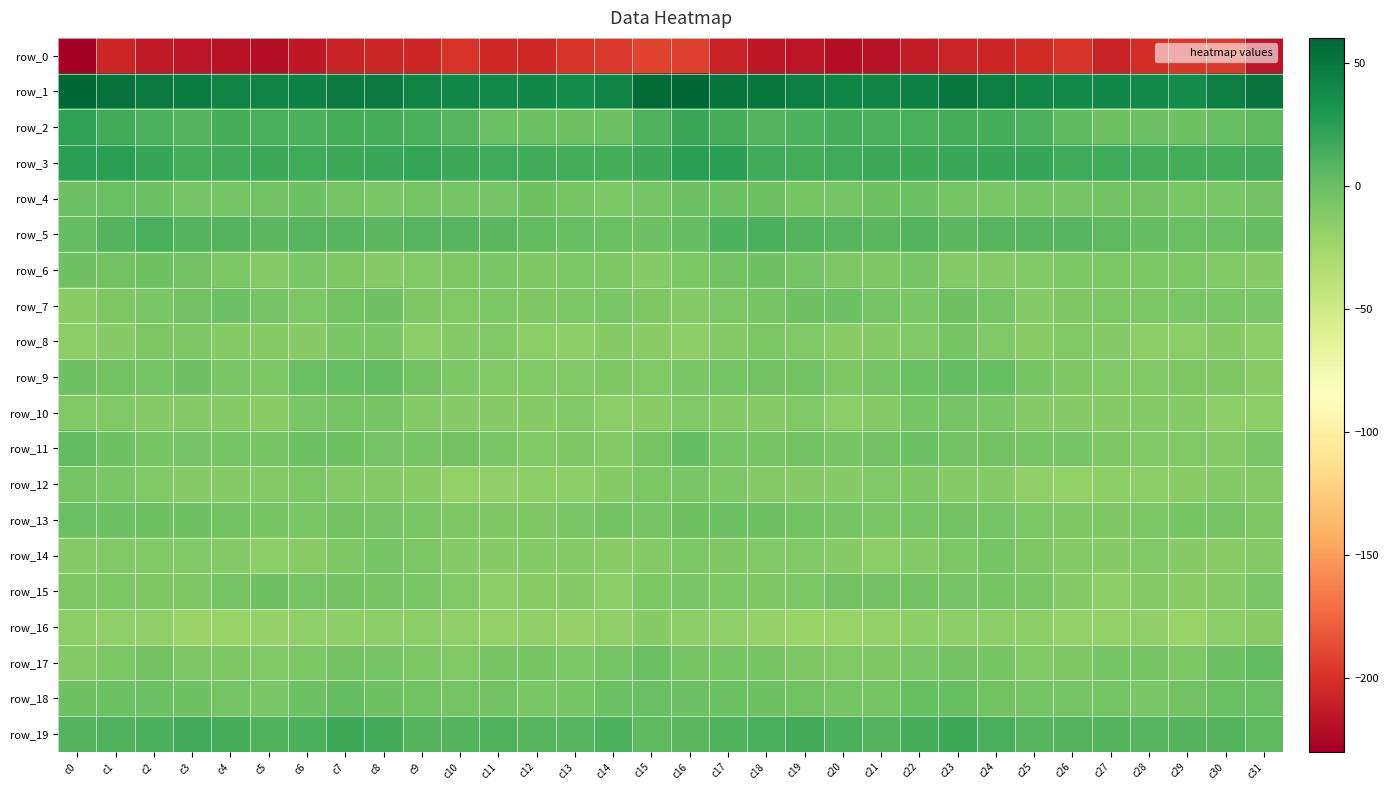

Reading right to left, what are all the values shown in this chart?

row_0: -217.7	-197.0	-198.1	-202.5	-208.9	-199.4	-204.1	-207.3	-207.6	-212.2	-218.7	-220.2	-217.6	-215.2	-208.8	-193.7	-191.3	-197.0	-198.9	-206.2	-205.9	-198.7	-206.8	-207.0	-209.0	-214.9	-220.2	-218.7	-217.1	-214.0	-207.4	-230.2
row_1: 51.9	46.4	38.5	39.8	40.4	39.3	40.7	46.5	49.9	45.3	42.6	41.9	45.8	49.0	51.5	60.3	57.2	42.9	37.9	40.8	39.5	40.1	42.3	48.5	48.8	43.4	42.6	42.7	47.6	48.7	52.6	60.0
row_2: 4.9	0.8	-3.1	-1.6	-2.4	4.7	10.4	14.7	14.6	13.1	11.7	14.7	11.1	9.2	14.7	18.6	10.4	-1.1	-3.1	-1.6	-0.7	7.7	12.2	14.8	14.6	11.7	13.0	14.2	8.6	11.1	15.9	21.9
row_3: 15.1	13.8	14.1	14.5	16.4	16.2	20.2	20.0	18.4	17.2	17.6	16.5	14.4	16.7	24.1	24.2	17.7	13.8	14.3	15.3	16.1	17.5	21.3	18.8	18.3	16.8	17.8	15.6	13.9	19.9	24.6	25.1
row_4: -4.1	-7.0	-7.7	-3.6	-3.8	-5.4	-5.1	-6.9	-6.5	-1.8	-2.8	-4.8	-5.7	-2.9	-1.5	-1.7	-5.4	-8.1	-6.0	-2.9	-4.7	-5.5	-5.2	-7.2	-5.1	-1.1	-4.0	-5.3	-5.4	-1.8	-1.0	-1.5
row_5: 2.0	-0.0	0.1	2.2	5.1	7.2	7.6	7.3	6.5	8.4	5.9	7.4	8.7	11.8	10.6	1.5	-1.2	-0.8	0.9	3.1	6.3	7.3	7.7	6.9	7.0	8.0	5.9	8.2	9.0	13.4	8.3	1.9
row_6: -12.8	-10.8	-8.1	-8.6	-8.0	-8.2	-11.0	-11.9	-11.3	-6.3	-9.9	-9.9	-4.6	-2.2	-4.2	-8.5	-13.2	-10.0	-8.0	-8.9	-7.0	-9.6	-10.9	-12.7	-9.0	-6.7	-11.3	-7.8	-3.3	-2.3	-3.6	-3.2
row_7: -6.9	-6.9	-7.4	-8.5	-8.7	-9.7	-11.3	-4.5	-3.1	-7.1	-6.5	-2.0	-2.3	-6.5	-8.1	-12.0	-9.2	-7.1	-7.8	-8.9	-8.7	-10.8	-9.0	-3.1	-4.0	-8.3	-4.5	-1.7	-3.8	-7.0	-9.0	-13.9
row_8: -14.9	-12.4	-15.5	-16.2	-11.3	-10.5	-14.5	-10.2	-6.3	-11.1	-12.9	-13.5	-10.5	-8.8	-11.7	-16.5	-14.4	-12.8	-16.3	-14.7	-10.1	-11.9	-14.6	-7.2	-7.7	-12.7	-13.1	-12.6	-9.1	-9.3	-12.5	-14.8
row_9: -13.6	-9.7	-10.0	-10.5	-10.4	-9.3	-5.7	0.7	1.6	0.1	-5.0	-9.5	-3.6	-4.1	-4.8	-7.1	-10.0	-9.5	-10.1	-10.3	-10.5	-8.1	-3.5	2.2	0.8	-0.9	-7.9	-7.5	-2.8	-4.5	-3.4	-3.0
row_10: -16.5	-16.7	-11.5	-11.9	-13.4	-12.3	-13.4	-7.2	-5.0	-5.7	-11.7	-15.0	-11.1	-12.9	-12.3	-10.7	-14.2	-15.3	-10.6	-12.8	-13.2	-12.5	-11.7	-5.6	-5.1	-7.3	-14.1	-13.4	-11.7	-12.7	-11.1	-10.2
row_11: -6.9	-11.7	-10.3	-10.5	-9.4	-4.5	-5.4	-4.2	-4.3	-1.0	-4.3	-5.6	-4.3	-5.9	-4.7	1.3	-4.4	-12.1	-9.5	-11.0	-7.5	-4.3	-4.7	-4.8	-3.0	-1.3	-5.6	-4.9	-4.8	-5.9	-2.7	3.4
row_12: -11.8	-11.8	-14.5	-16.2	-16.6	-18.4	-17.1	-11.7	-12.5	-9.5	-10.1	-13.0	-13.0	-12.1	-8.7	-7.0	-8.0	-12.5	-15.2	-16.7	-17.0	-19.0	-14.2	-12.2	-11.7	-8.8	-11.5	-13.1	-13.4	-10.6	-7.5	-5.6
row_13: -9.5	-4.9	-6.1	-8.3	-9.6	-9.1	-8.2	-5.3	-3.7	-4.9	-7.7	-4.6	-3.5	-2.2	-1.7	-3.0	-4.6	-4.2	-7.1	-9.1	-9.1	-9.2	-7.1	-4.5	-3.6	-6.7	-6.3	-4.3	-2.9	-2.1	-1.4	-0.0
row_14: -12.0	-14.4	-13.4	-10.9	-13.3	-11.8	-10.0	-6.4	-8.1	-11.6	-15.2	-12.3	-10.4	-10.2	-9.8	-8.8	-12.1	-14.2	-12.0	-11.3	-13.2	-11.4	-8.4	-6.4	-9.3	-13.6	-14.6	-11.2	-10.3	-10.4	-10.1	-11.9
row_15: -7.5	-13.4	-14.4	-12.1	-16.0	-12.4	-7.8	-6.4	-4.4	-3.6	-4.3	-3.4	-8.0	-9.7	-8.7	-7.2	-8.4	-15.0	-12.5	-13.5	-15.2	-10.3	-7.1	-6.0	-3.4	-4.7	-3.2	-5.0	-9.2	-9.5	-8.9	-9.9
row_16: -14.5	-15.7	-20.7	-17.8	-18.4	-18.6	-16.2	-15.4	-16.2	-16.4	-18.4	-20.9	-21.6	-19.7	-17.1	-16.1	-13.2	-17.9	-19.9	-17.3	-18.7	-17.5	-16.1	-15.5	-16.1	-17.1	-20.0	-20.4	-21.9	-17.8	-17.4	-15.7
row_17: 2.5	-2.5	-8.3	-6.6	-6.3	-9.0	-10.3	-6.0	-4.1	-6.8	-9.2	-10.6	-9.7	-5.7	-5.9	-5.8	-0.3	-5.4	-7.9	-6.5	-6.3	-10.4	-8.7	-5.1	-4.4	-8.0	-10.1	-10.0	-9.0	-4.3	-8.1	-11.4
row_18: -0.5	-0.4	-4.1	-6.9	-5.1	-4.6	-4.6	-3.8	0.5	1.1	-5.8	-6.2	-3.3	-2.2	-1.0	-1.2	-0.8	-1.3	-5.6	-6.8	-4.2	-4.8	-4.3	-2.9	2.3	-1.6	-6.6	-5.0	-3.1	-1.3	-1.7	-2.6
row_19: 5.0	9.0	9.2	7.1	9.1	8.8	7.8	12.9	17.5	14.7	9.2	12.5	15.9	12.8	10.3	6.9	5.2	10.7	7.6	7.5	9.9	8.2	9.0	15.2	17.6	12.2	9.5	14.3	15.0	11.5	9.9	8.7